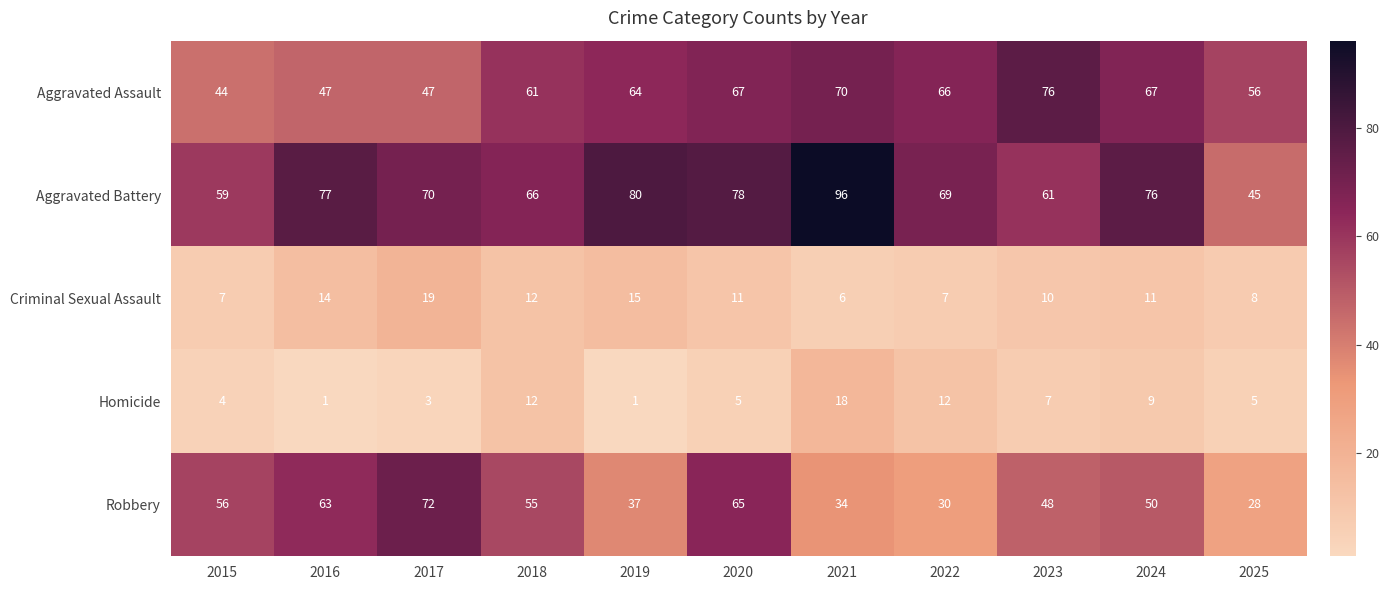

How many data points in Robbery are less than 50?

5